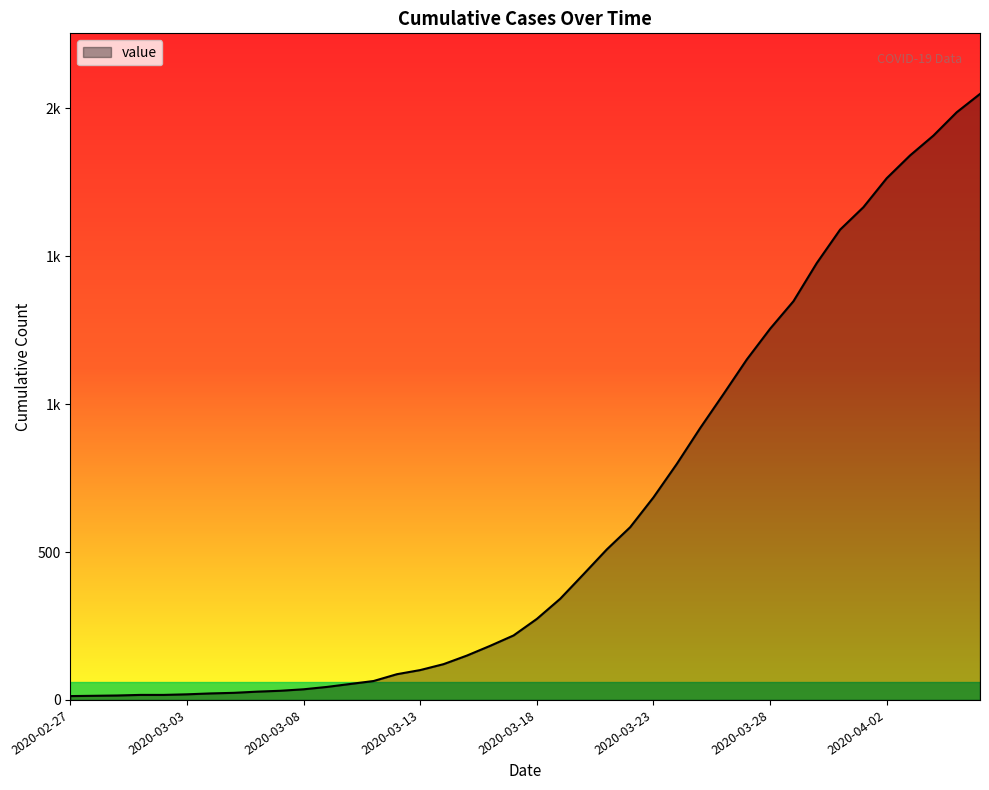

Which category has the lowest value across all series?

2020-02-27